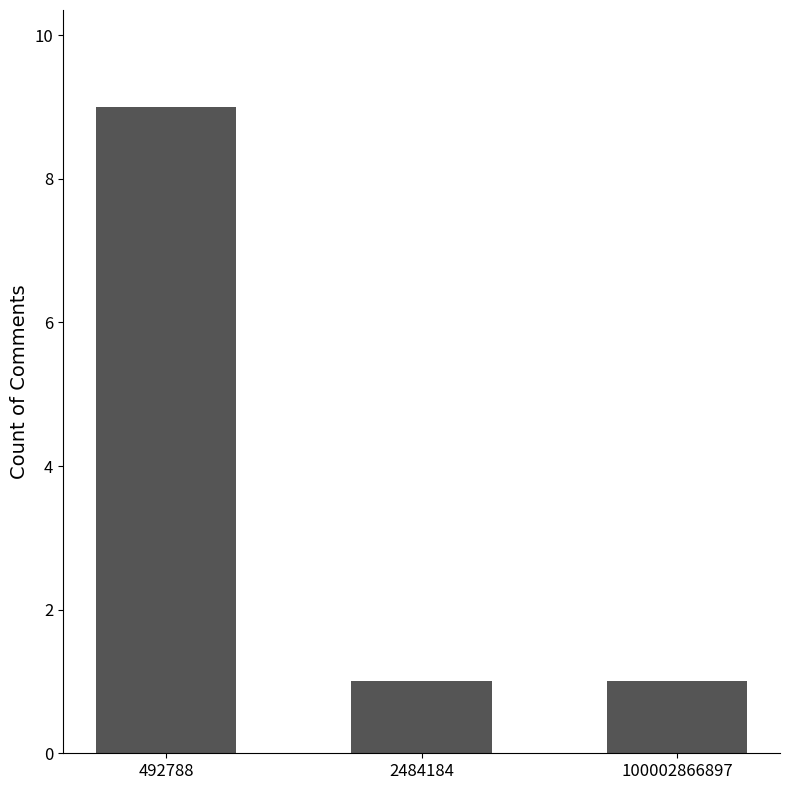

What is the maximum value shown in the chart?

9